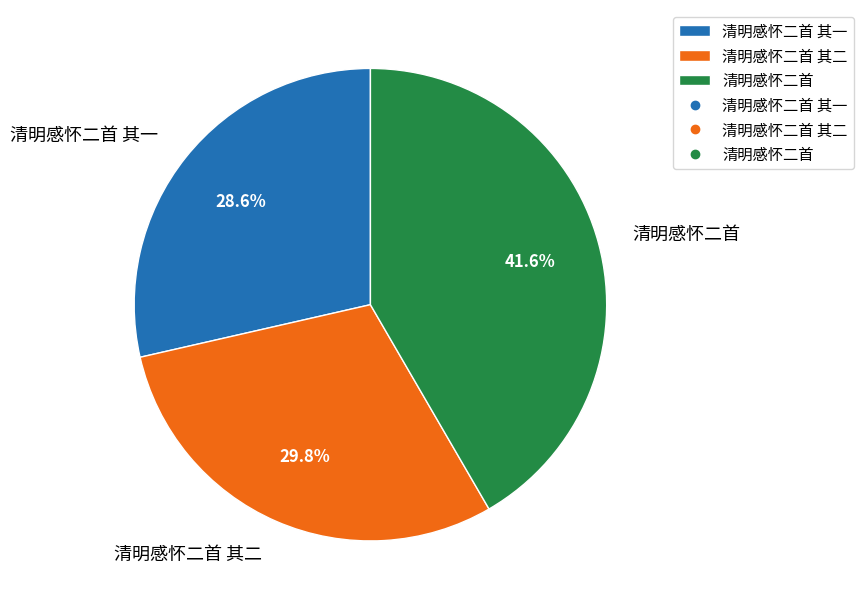

The 清明感怀二首 其一 slice represents 29% of the pie. True or false?

True